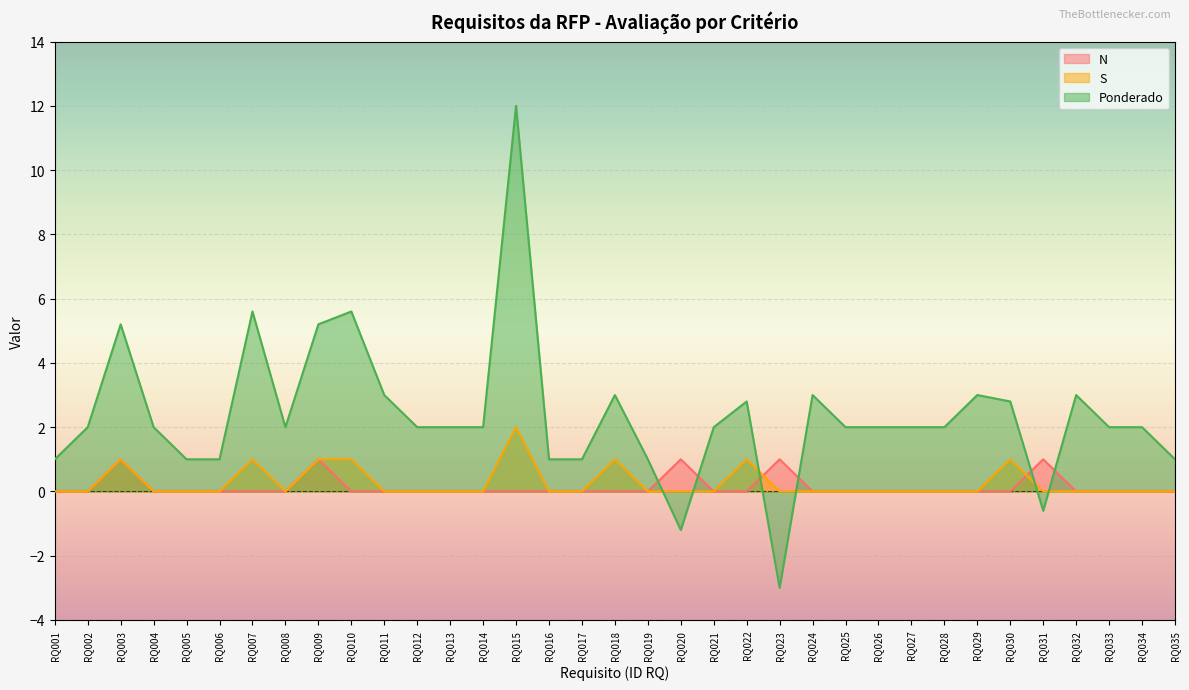

Which series ends up on top after the final intersection of N and Ponderado?

Ponderado